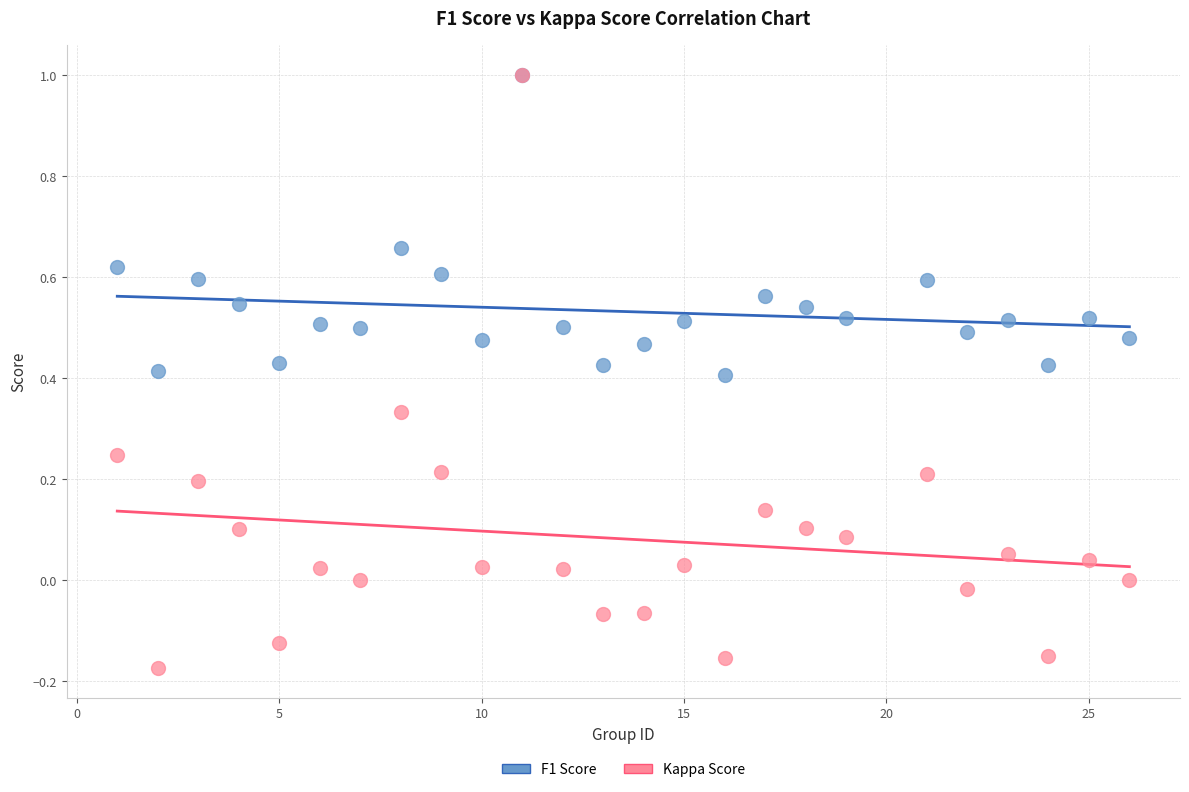

Which series has the widest spread of Y values?

Kappa Score